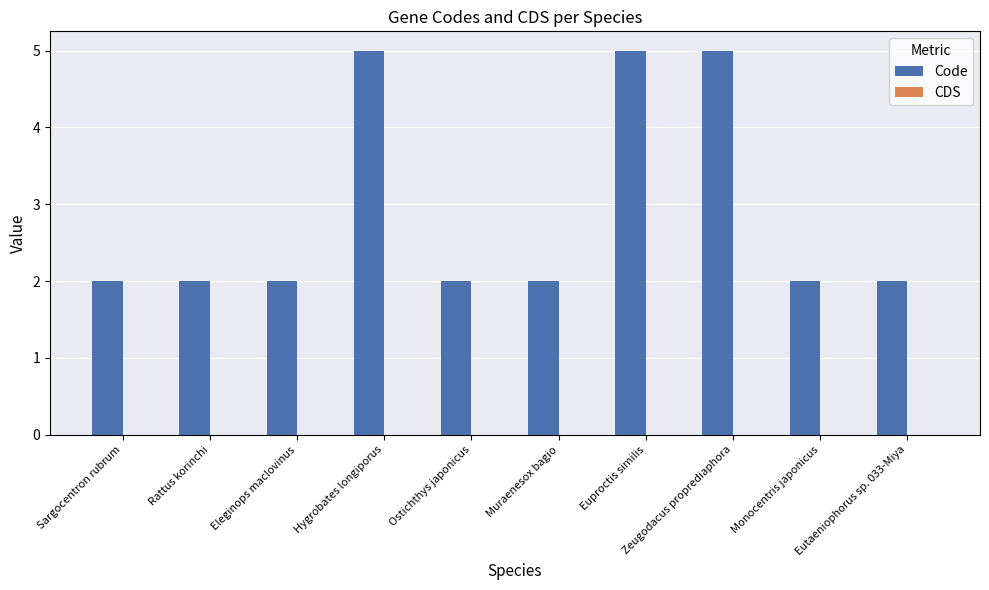

What is the label of the 7th bar from the left?

Euproctis similis